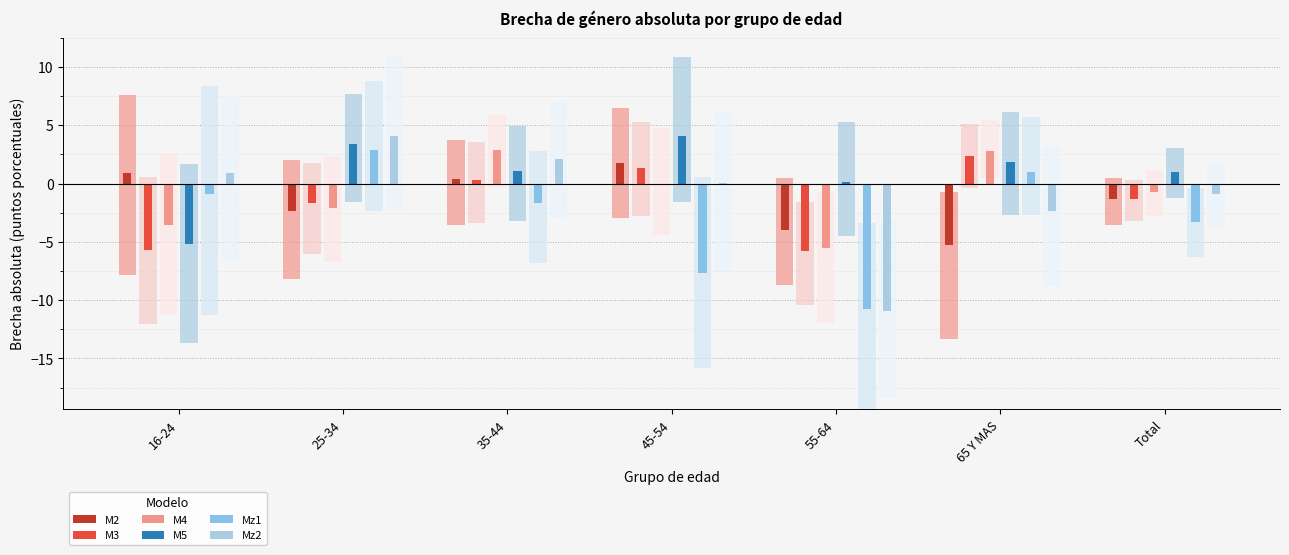

Rank the categories by M3 value from highest to lowest.

65 Y MAS, 45-54, 35-44, Total, 25-34, 16-24, 55-64